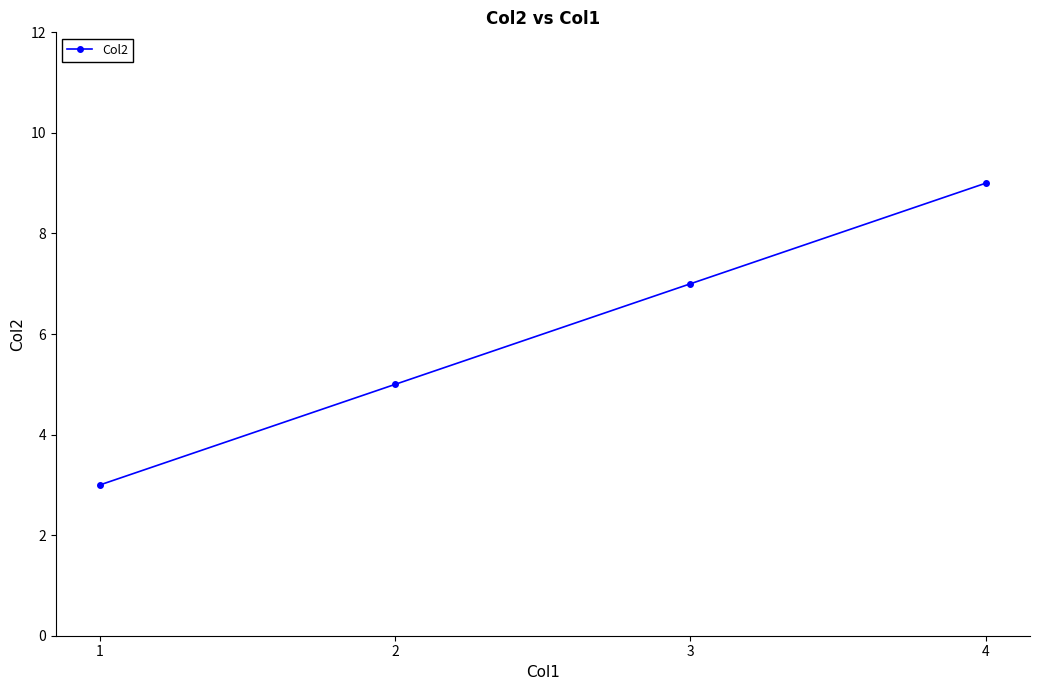

List the labels in order of value, largest first.

4, 3, 2, 1